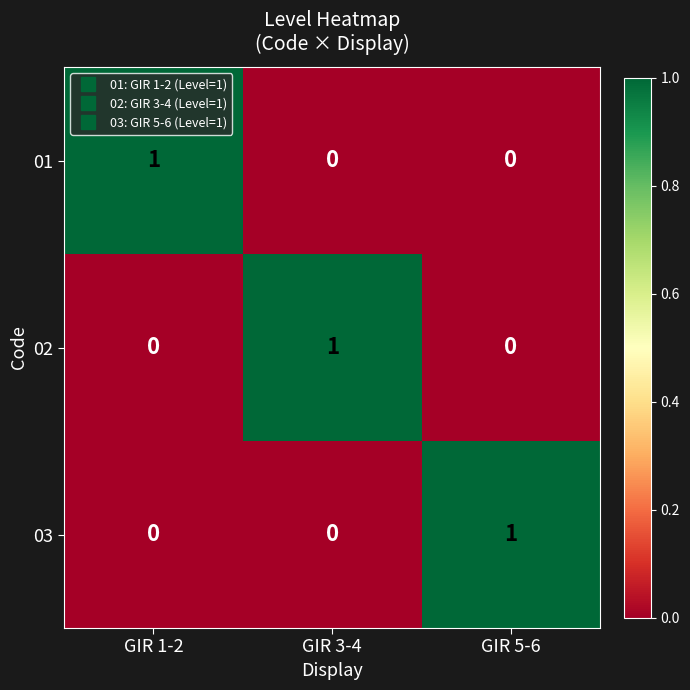

The value of 02 at GIR 1-2 is 0. True or false?

True